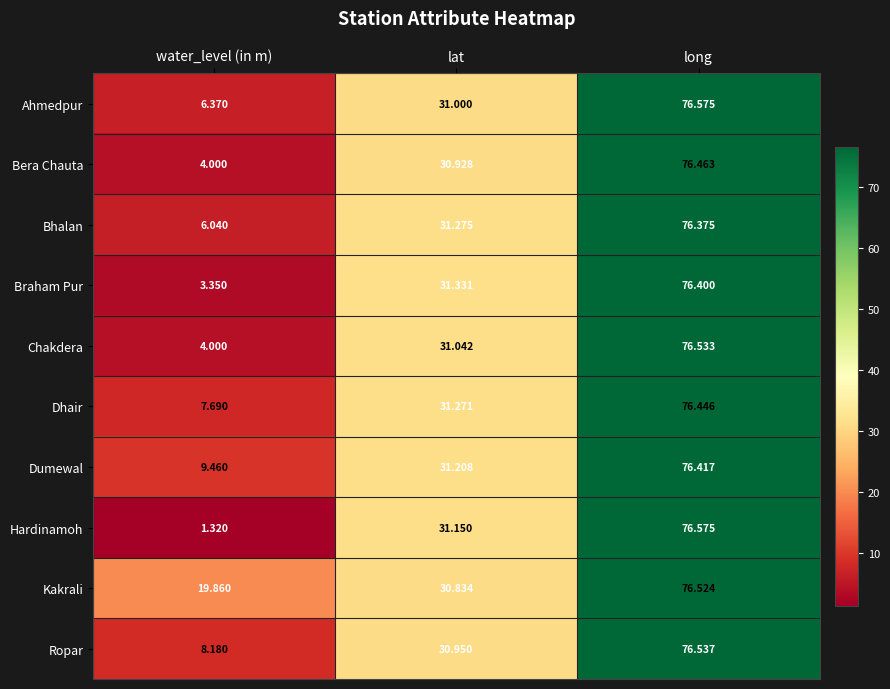

Which label corresponds to the smallest value in the chart?

water_level (in m)